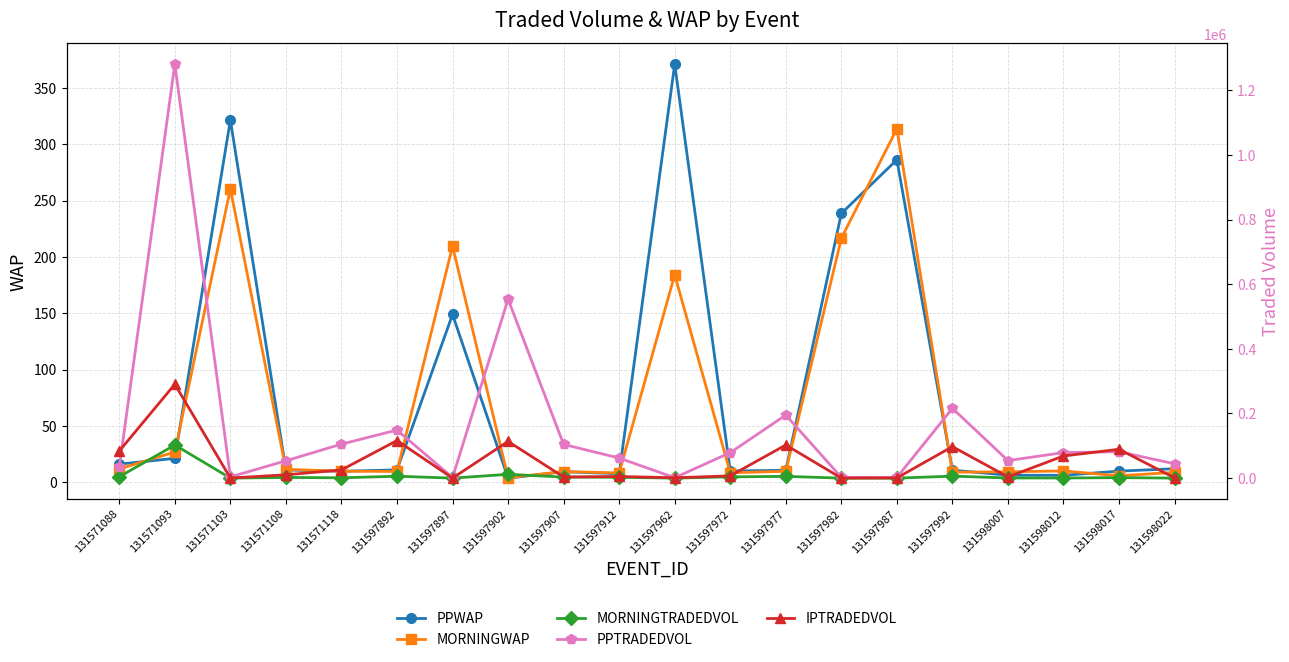

What is the difference between the highest and lowest values at 131597907?

104316.2